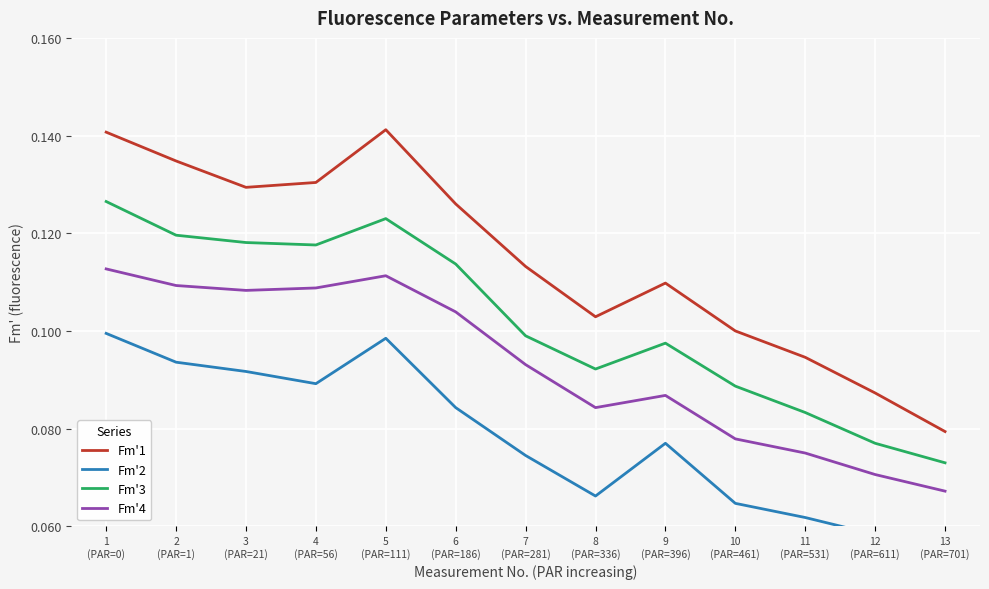

What are all the series names shown in the legend?

Fm'1, Fm'2, Fm'3, Fm'4